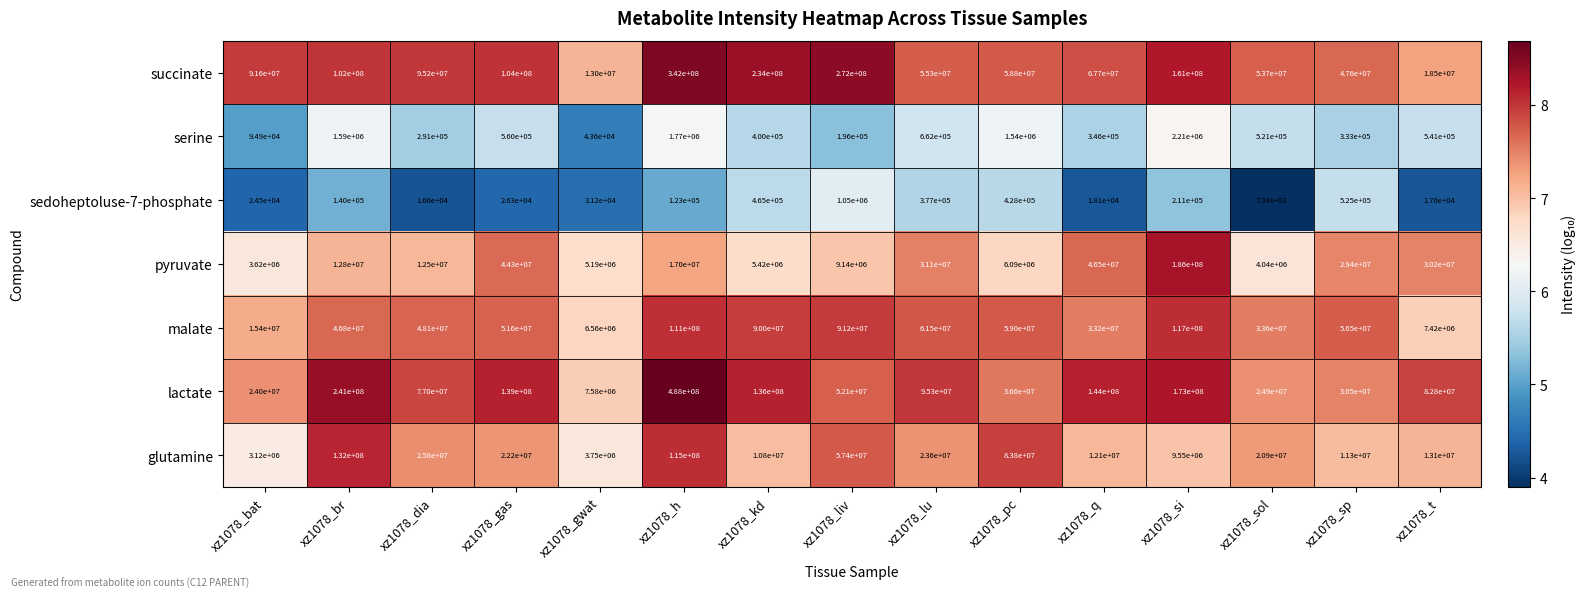

At which category is the sum across all series the highest?

xz1078_h